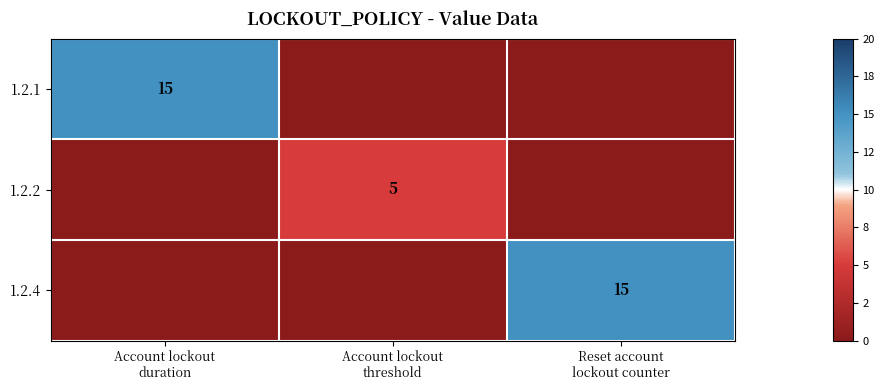

How many distinct data groups are displayed?

3